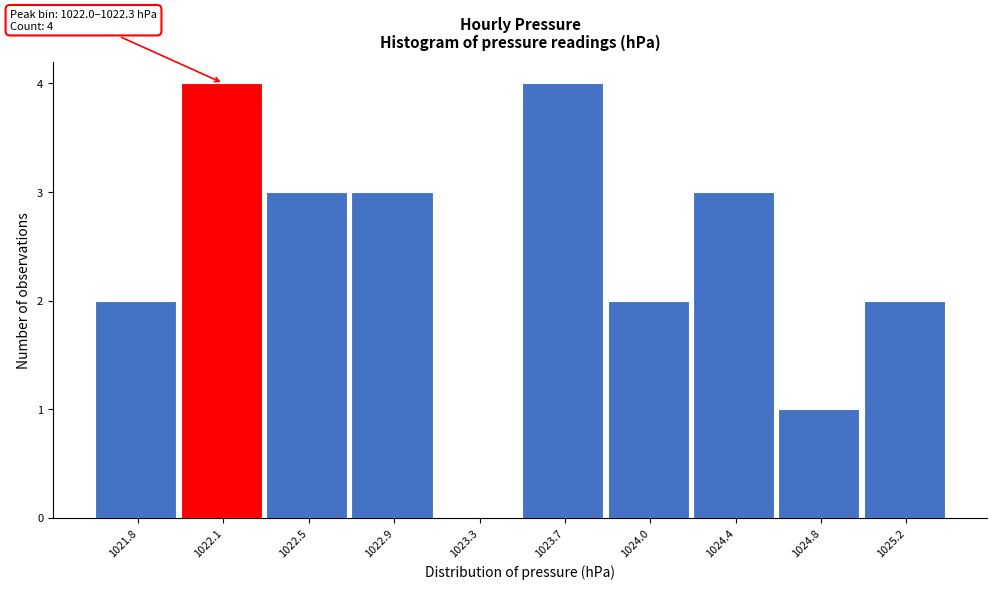

Reading right to left, list all the values displayed in this chart.

1025.2=2	1024.8=1	1024.4=3	1024.0=2	1023.7=4	1023.3=0	1022.9=3	1022.5=3	1022.1=4	1021.8=2